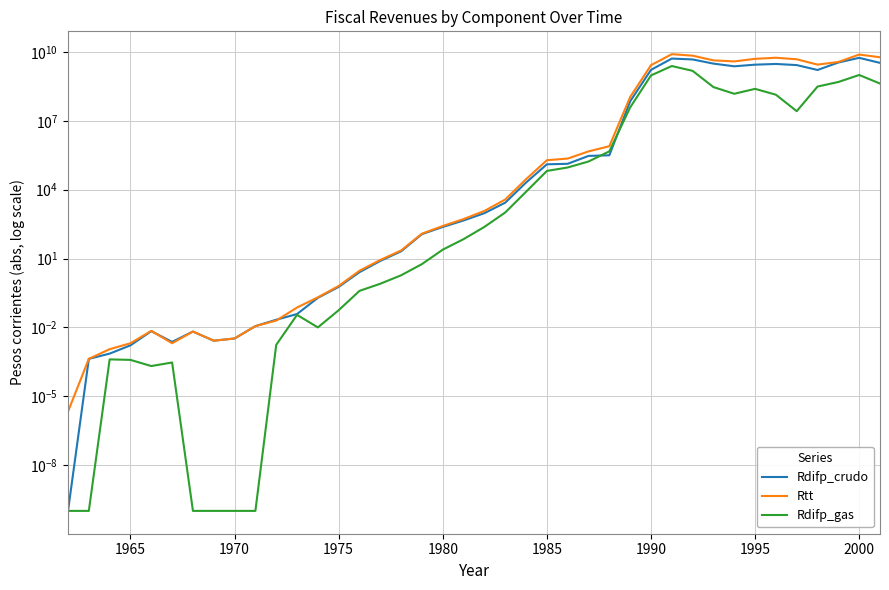

What are all the series names shown in the legend?

Rdifp_crudo, Rtt, Rdifp_gas